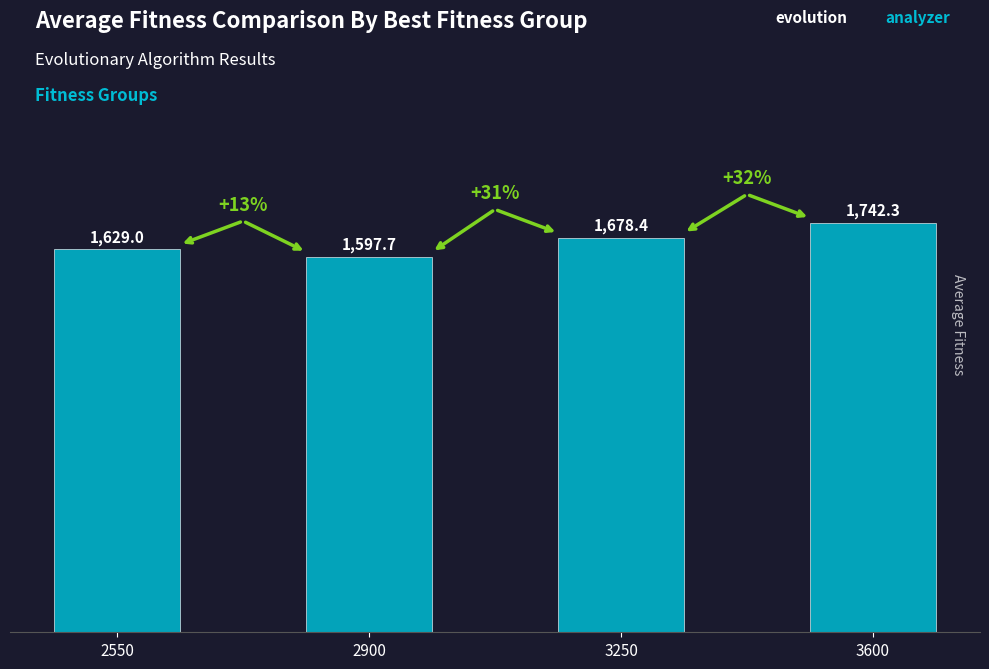

At which label is the value closest to 1670?

3250